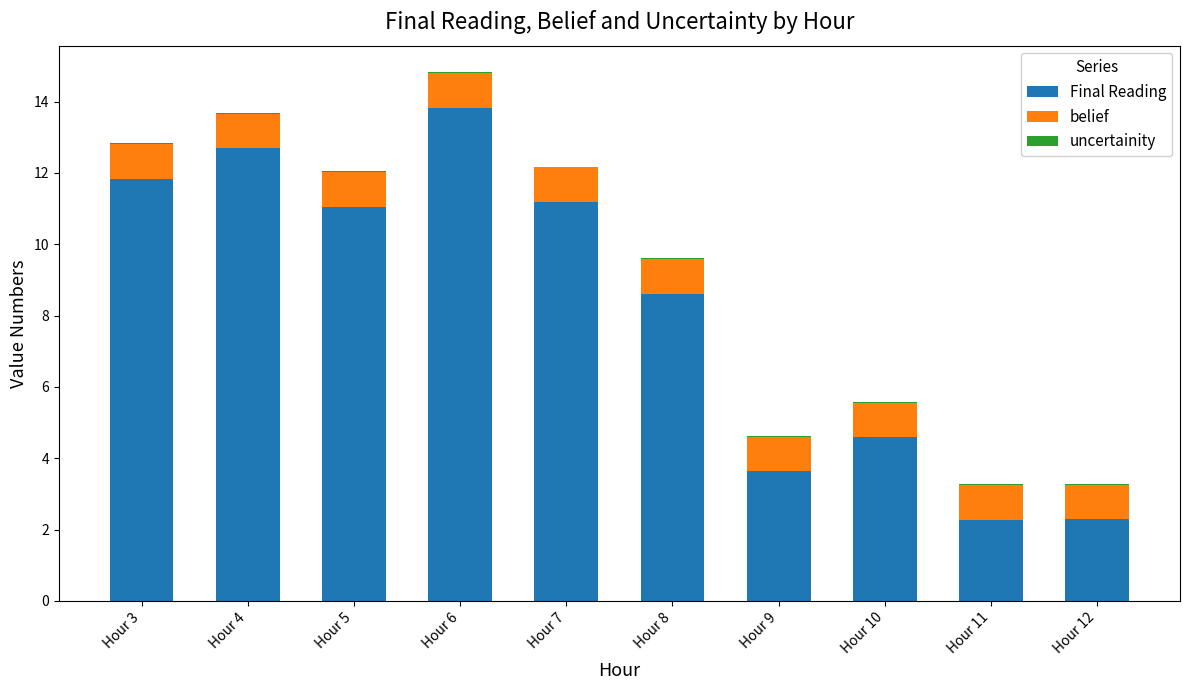

The Final Reading series shows 3.6 at Hour 9. True or false?

True